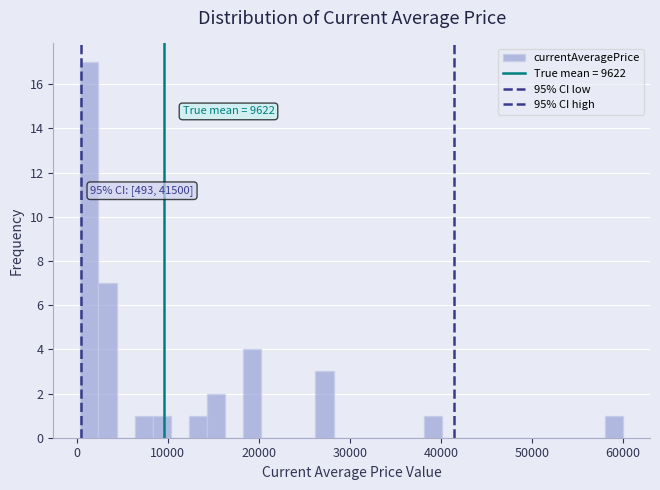

Read against the x-axis, roughly where is the centre of the tallest bar?

1000